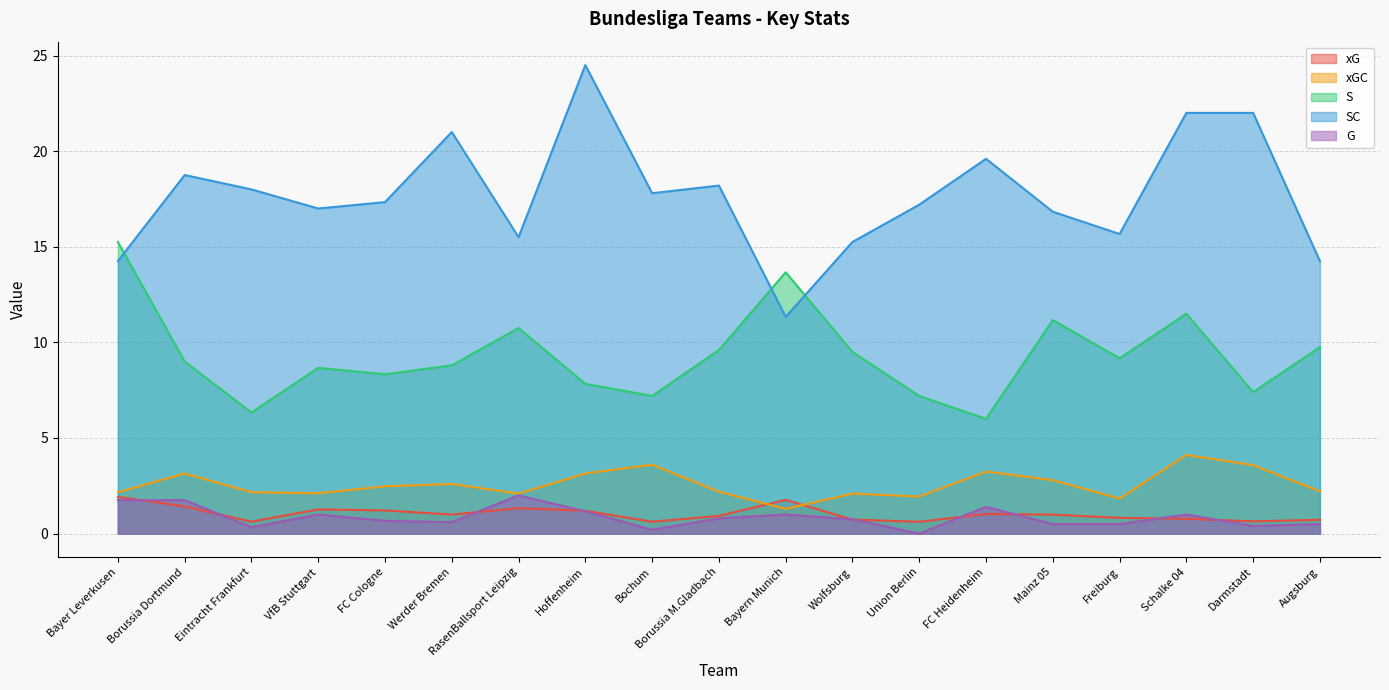

How many categories are shown in the chart?

19